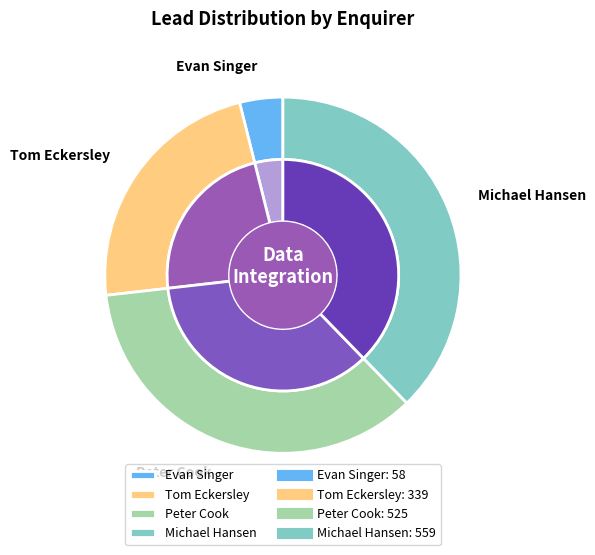

What portion of the pie excludes Evan Singer?

96.1%